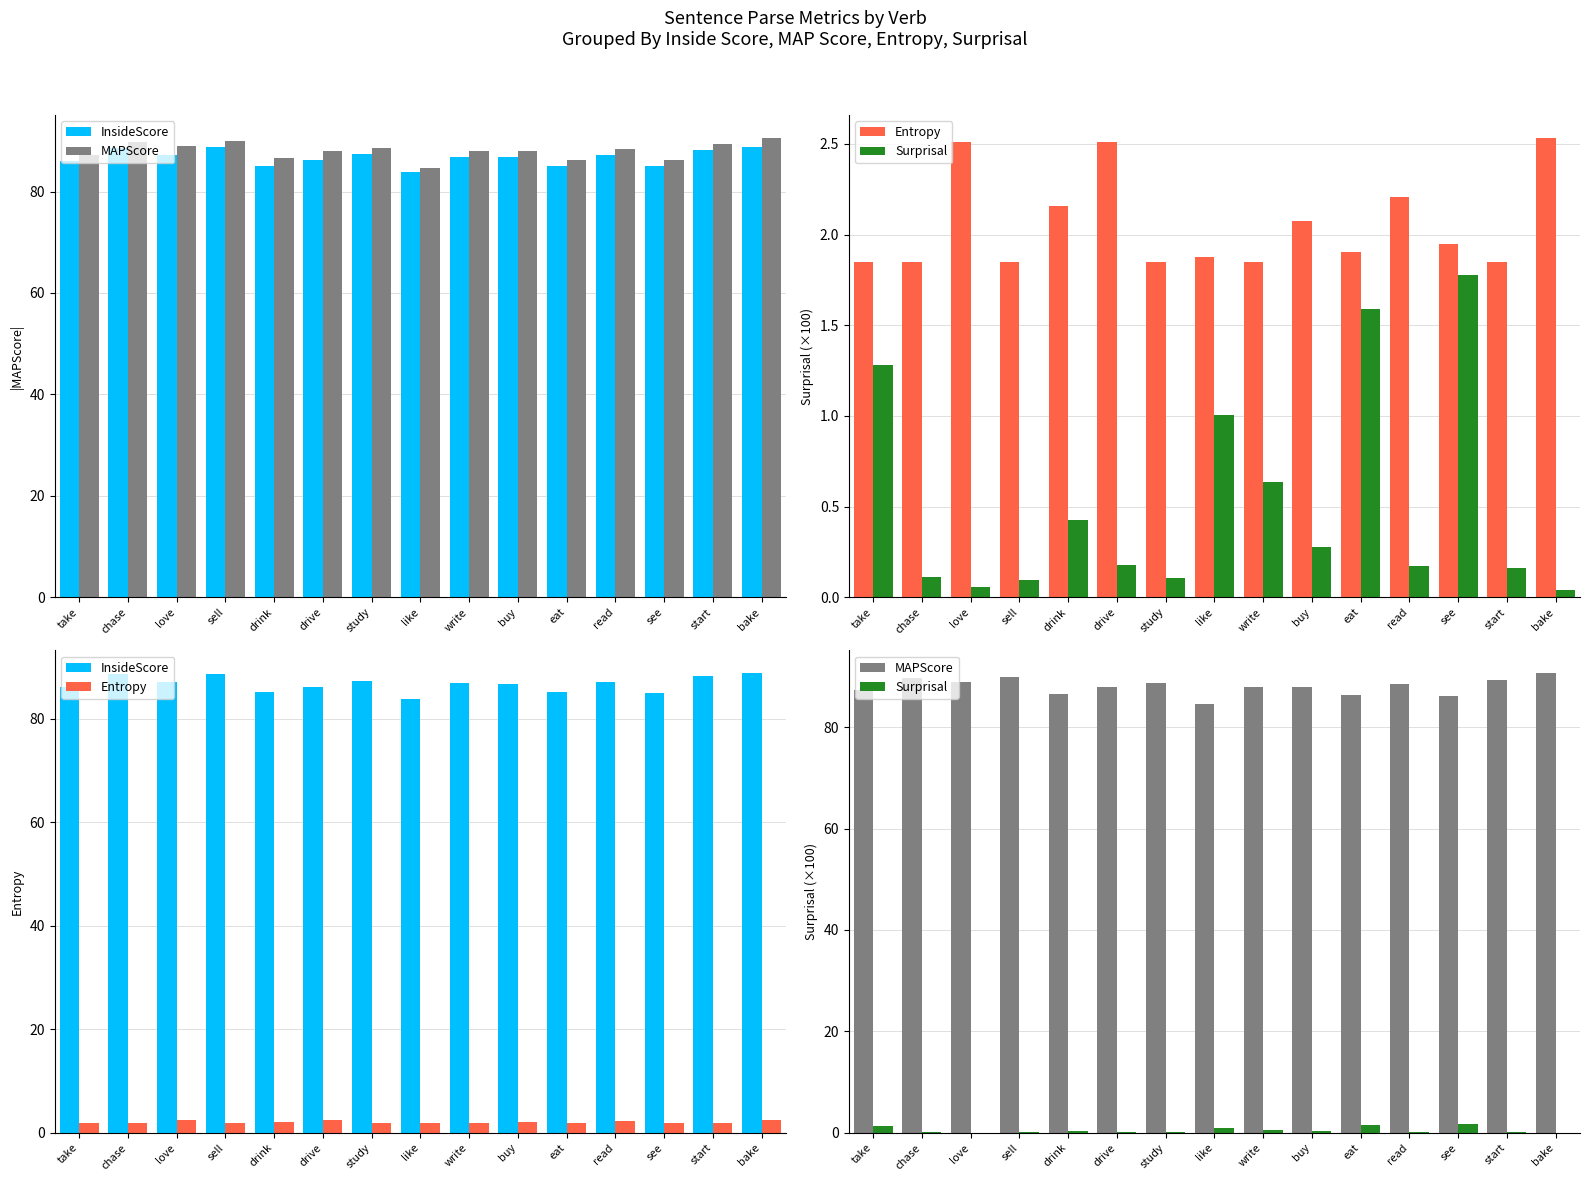

Reading left to right, what are all the values shown in this chart?

InsideScore: take=86.1	chase=88.6	love=87.1	sell=88.7	drink=85.1	drive=86.2	study=87.3	like=83.8	write=86.8	buy=86.7	eat=85.1	read=87.1	see=84.9	start=88.2	bake=88.8
MAPScore: take=87.3	chase=89.7	love=88.9	sell=89.9	drink=86.5	drive=88.0	study=88.7	like=84.7	write=88.0	buy=88.0	eat=86.3	read=88.4	see=86.1	start=89.4	bake=90.6
Entropy: take=1.8	chase=1.8	love=2.5	sell=1.8	drink=2.2	drive=2.5	study=1.8	like=1.9	write=1.8	buy=2.1	eat=1.9	read=2.2	see=1.9	start=1.8	bake=2.5
Surprisal: take=1.3	chase=0.1	love=0.1	sell=0.1	drink=0.4	drive=0.2	study=0.1	like=1.0	write=0.6	buy=0.3	eat=1.6	read=0.2	see=1.8	start=0.2	bake=0.0